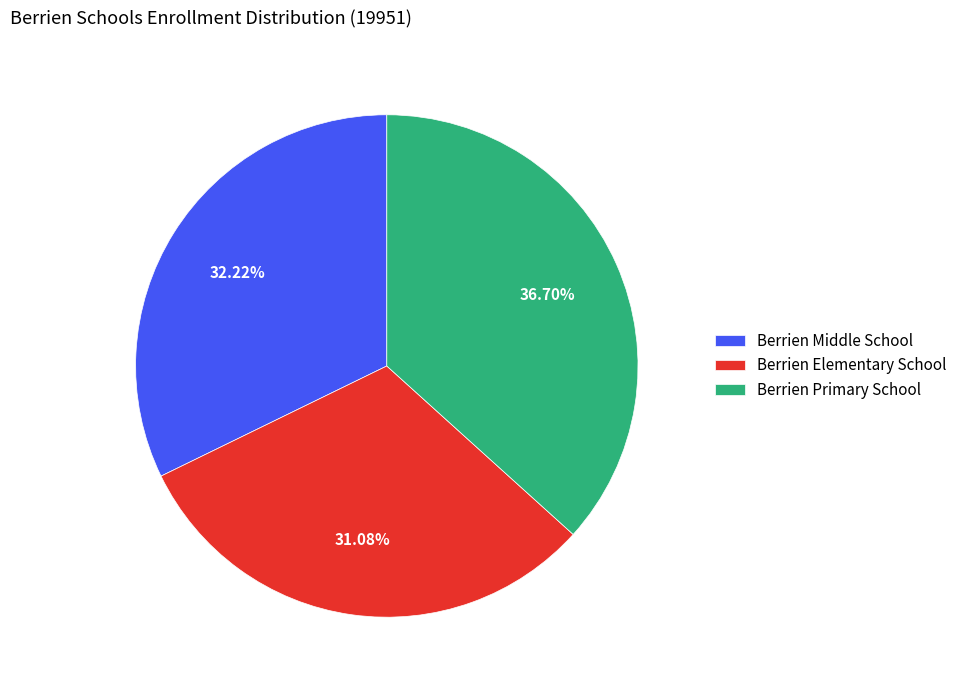

What percentage is NOT represented by Berrien Elementary School?

68.9%